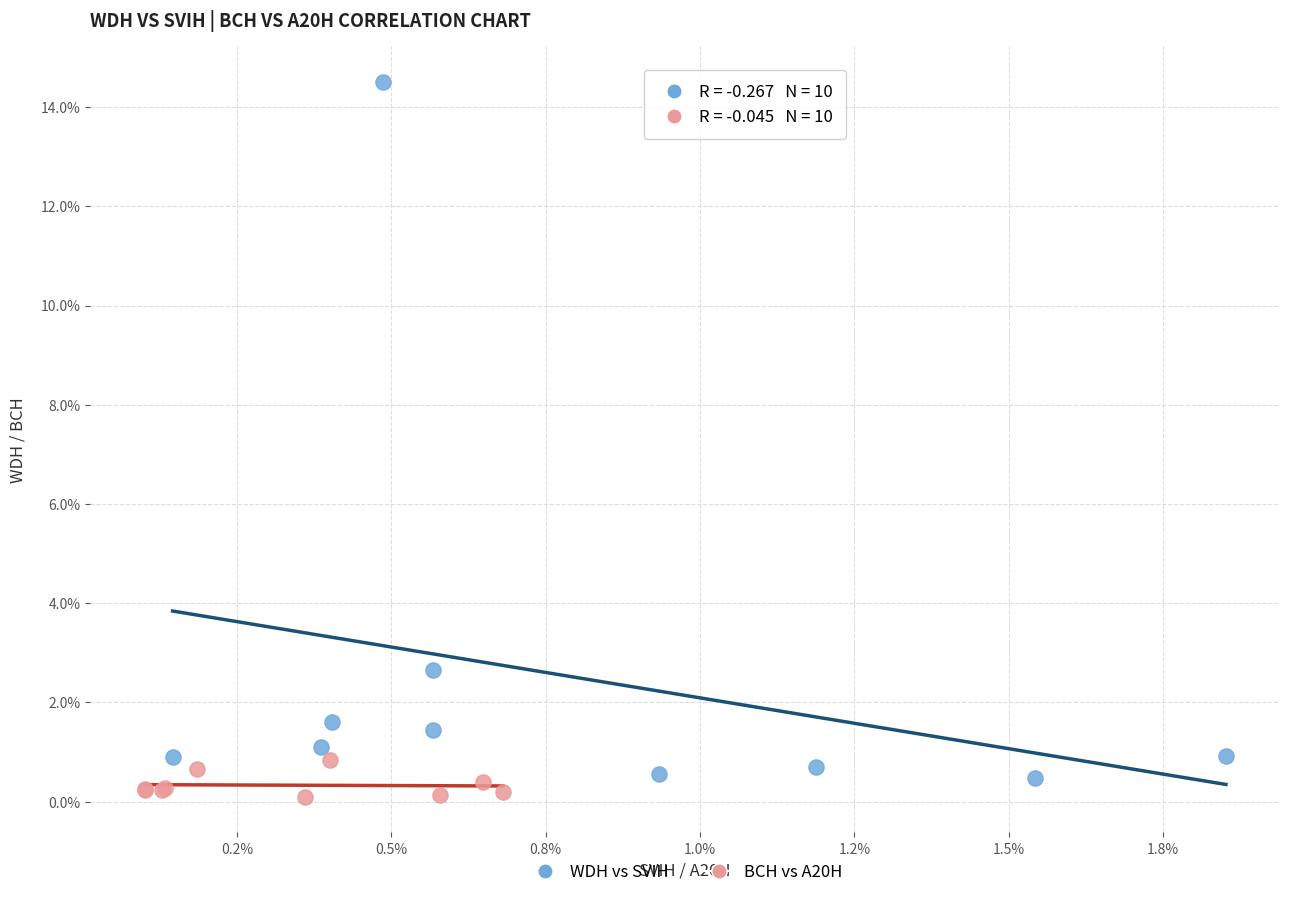

What are all the series names shown in the legend?

WDH vs SVIH, BCH vs A20H